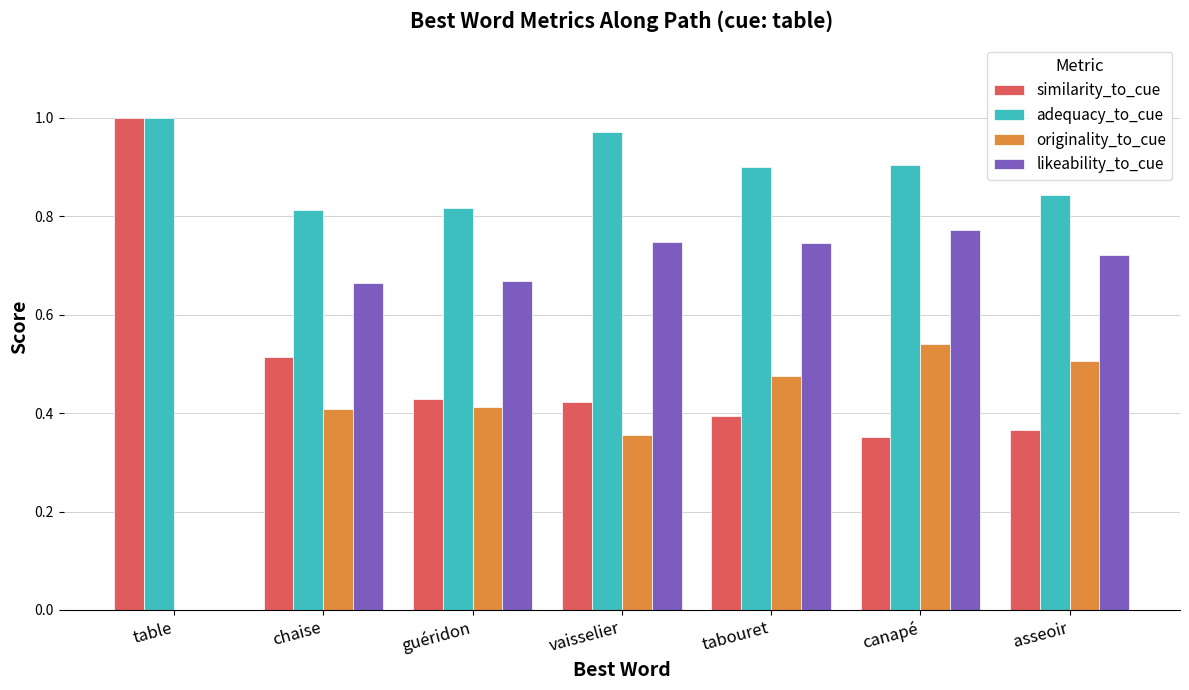

True or false: similarity_to_cue has a value of 1.0 at table.

True